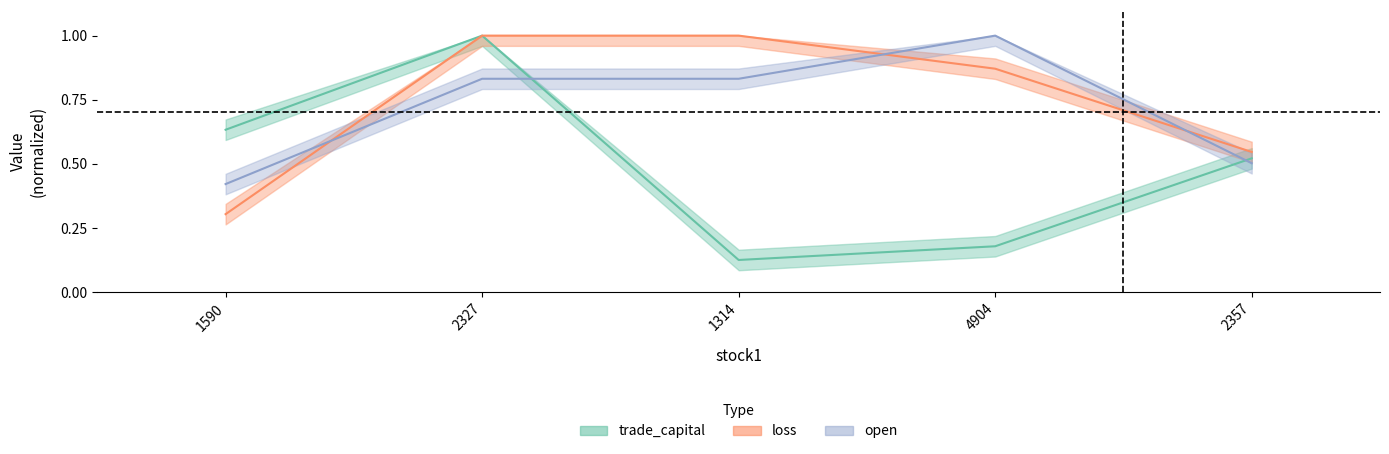

What is the label of the 2nd point from the left?

2327